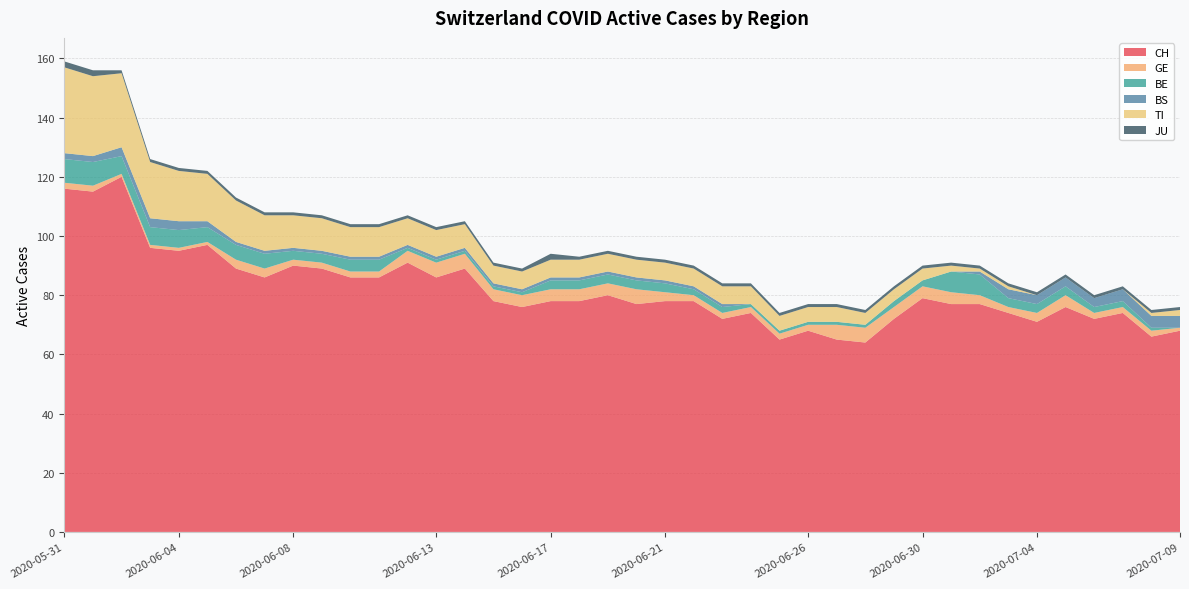

Reading left to right, extract all data points from this chart.

CH: 116	115	120	96	95	97	89	86	90	89	86	86	91	86	89	78	76	78	78	80	77	78	78	72	74	65	68	65	64	72	79	77	77	74	71	76	72	74	66	68
GE: 2	2	1	1	1	1	3	3	2	2	2	2	4	5	5	4	4	4	4	4	5	3	2	2	2	2	2	5	5	4	4	4	3	2	3	4	2	2	2	1
BE: 8	8	6	6	6	5	5	5	3	3	4	4	1	1	1	1	1	3	3	3	3	3	2	2	1	1	1	1	1	2	2	7	7	3	3	3	2	2	1	0
BS: 2	2	3	3	3	2	1	1	1	1	1	1	1	1	1	1	1	1	1	1	1	1	1	1	0	0	0	0	0	0	0	0	1	3	3	3	3	4	4	4
TI: 29	27	25	19	17	16	14	12	11	11	10	10	9	9	8	6	6	6	6	6	6	6	6	6	6	5	5	5	4	4	4	2	1	1	0	0	0	0	1	2
JU: 2	2	1	1	1	1	1	1	1	1	1	1	1	1	1	1	1	2	1	1	1	1	1	1	1	1	1	1	1	1	1	1	1	1	1	1	1	1	1	1